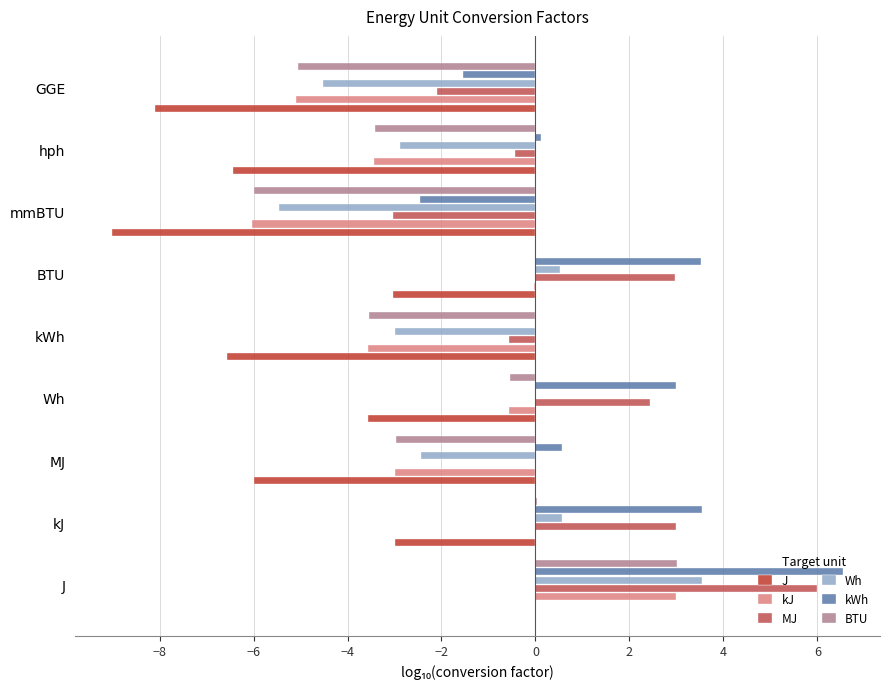

Which series has the largest total across all categories?

kWh